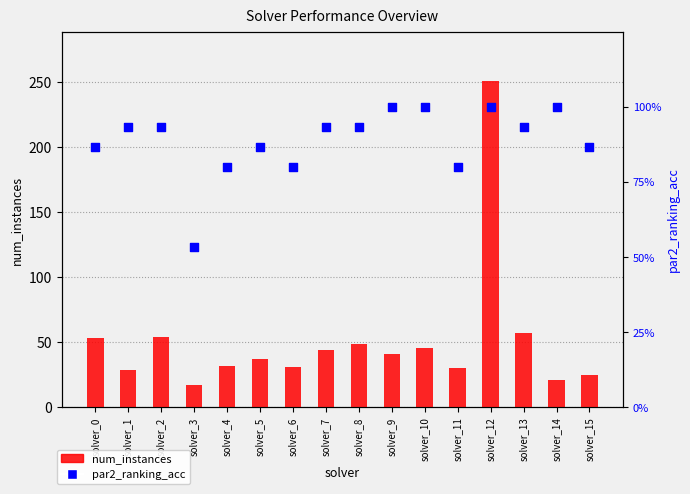

Which series has the largest total across all categories?

num_instances